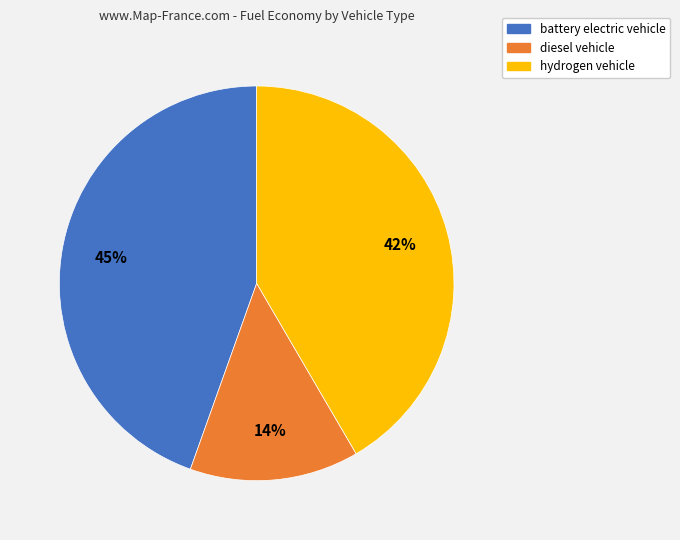

How many segments does this pie chart have?

3